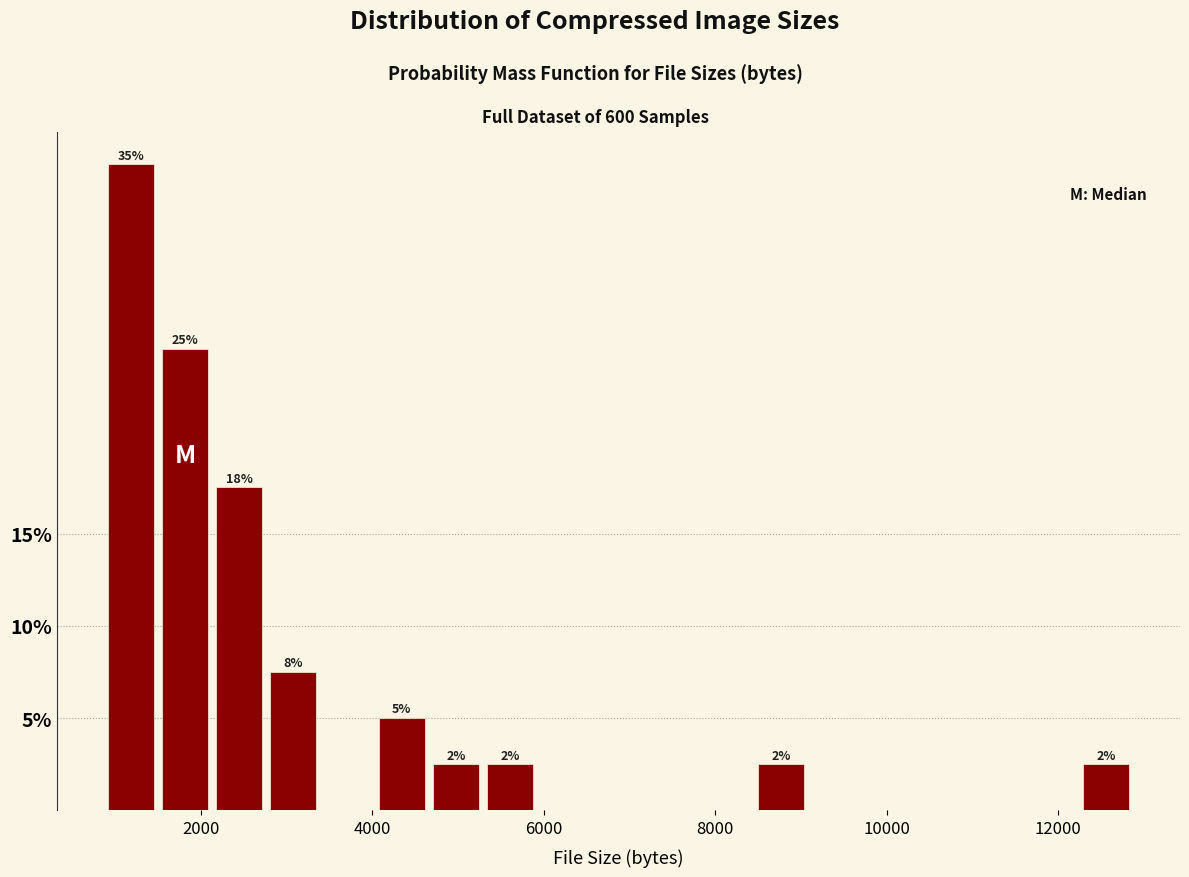

Read against the x-axis, roughly where is the centre of the tallest bar?

1200